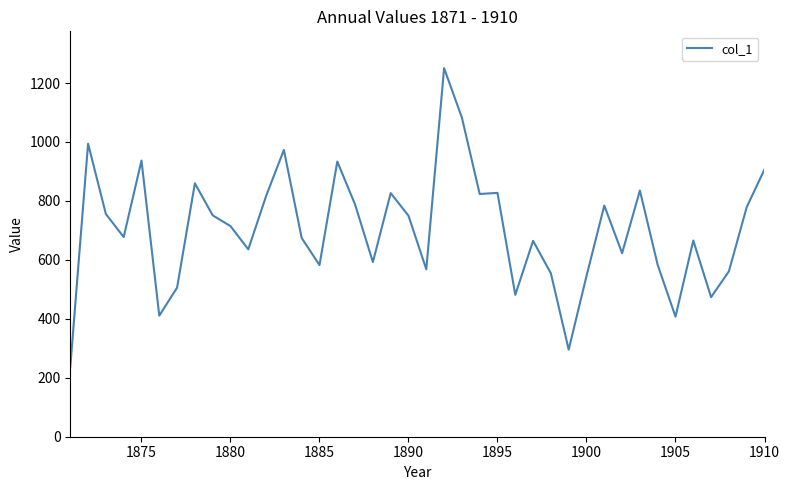

What is the difference between the maximum and minimum values?

1014.1